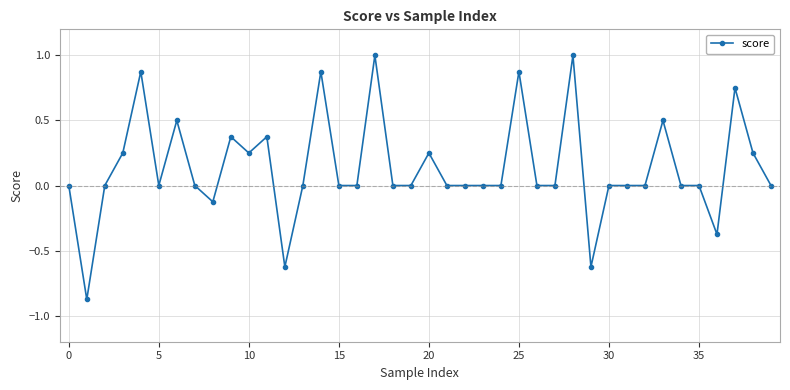

What is the difference between the second highest and minimum values?

1.9